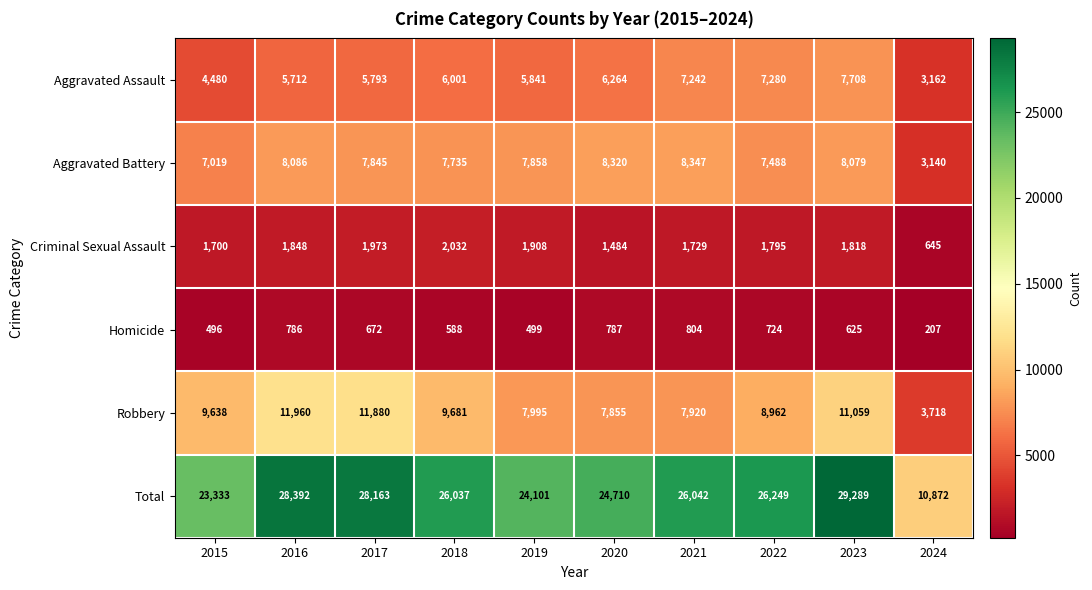

What is the approximate value of Robbery at 2020, to the nearest 50?

7850